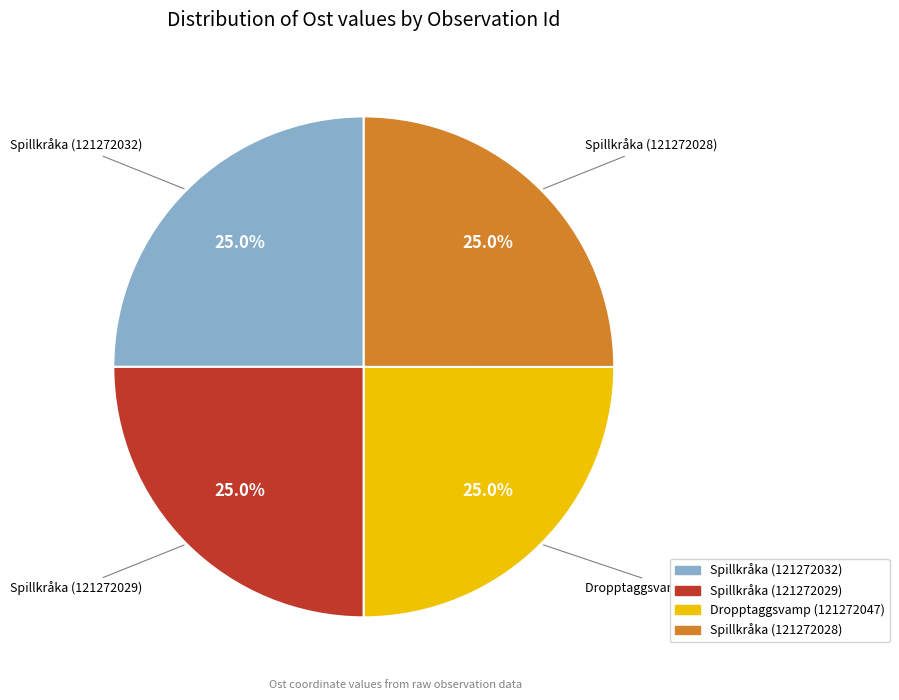

Does Dropptaggsvamp (121272047) account for over 50% of the chart?

No